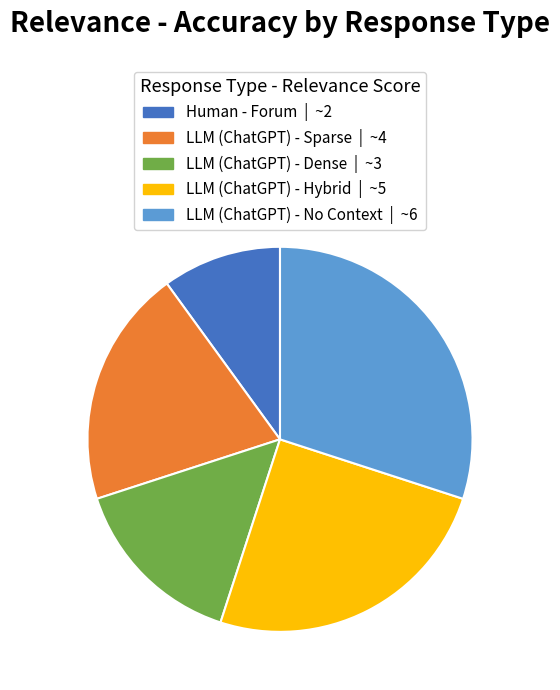

Which slice is the smallest?

Human - Forum